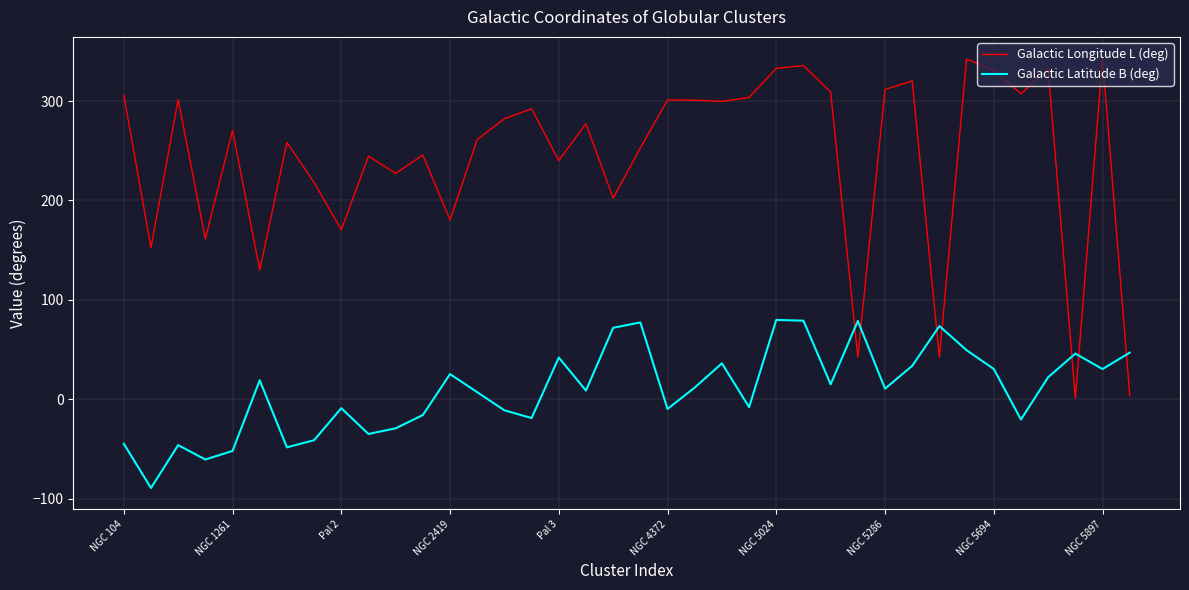

How many values in Galactic Latitude B (deg) are below zero?

16